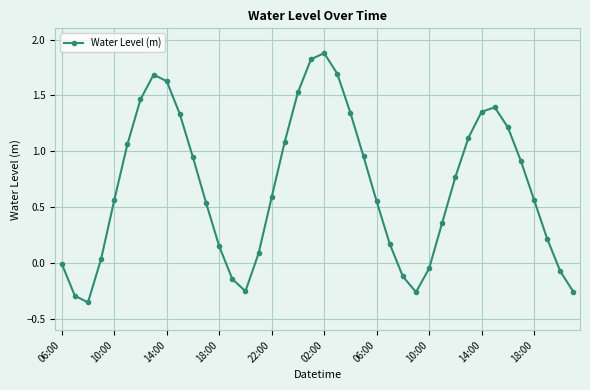

How many data points does each series have?

40